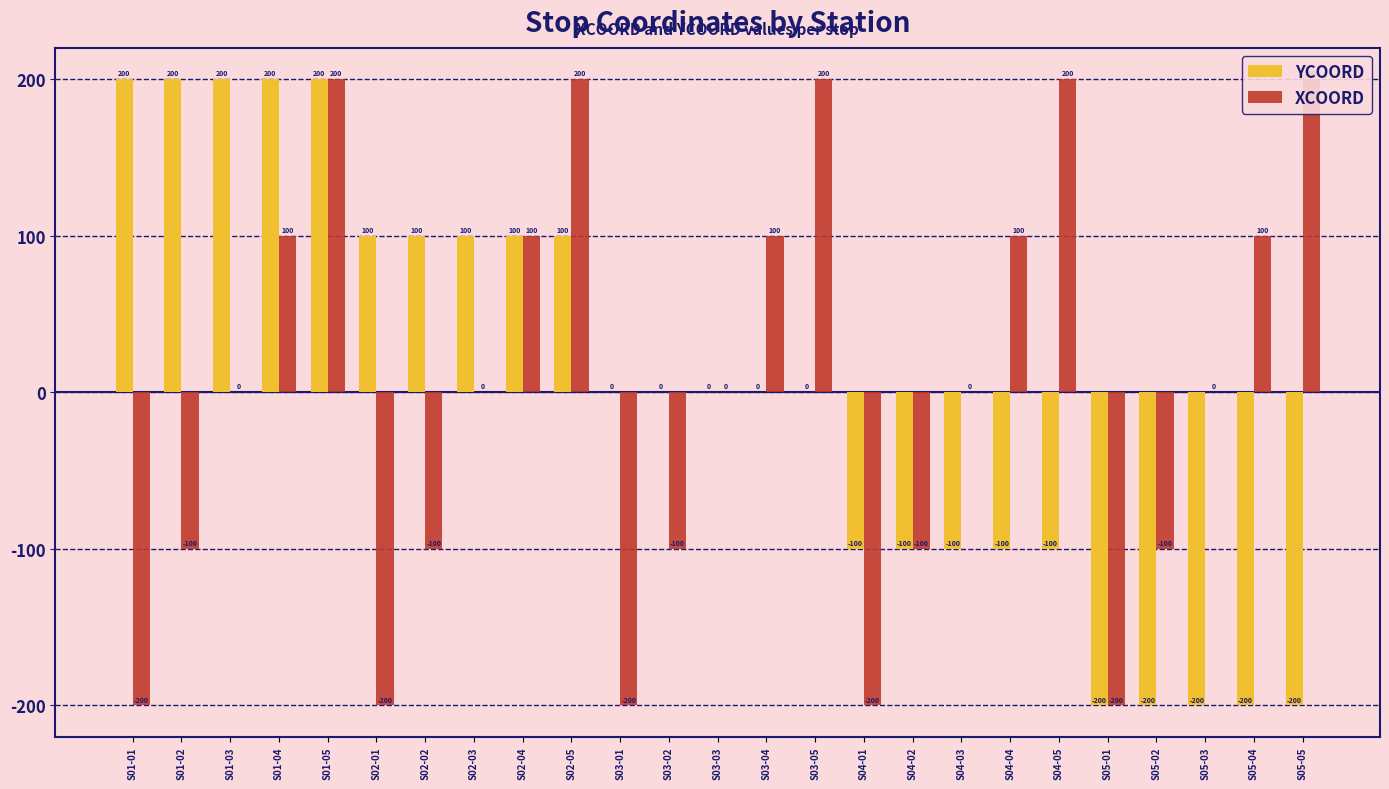

What is the maximum value shown in the chart?

200